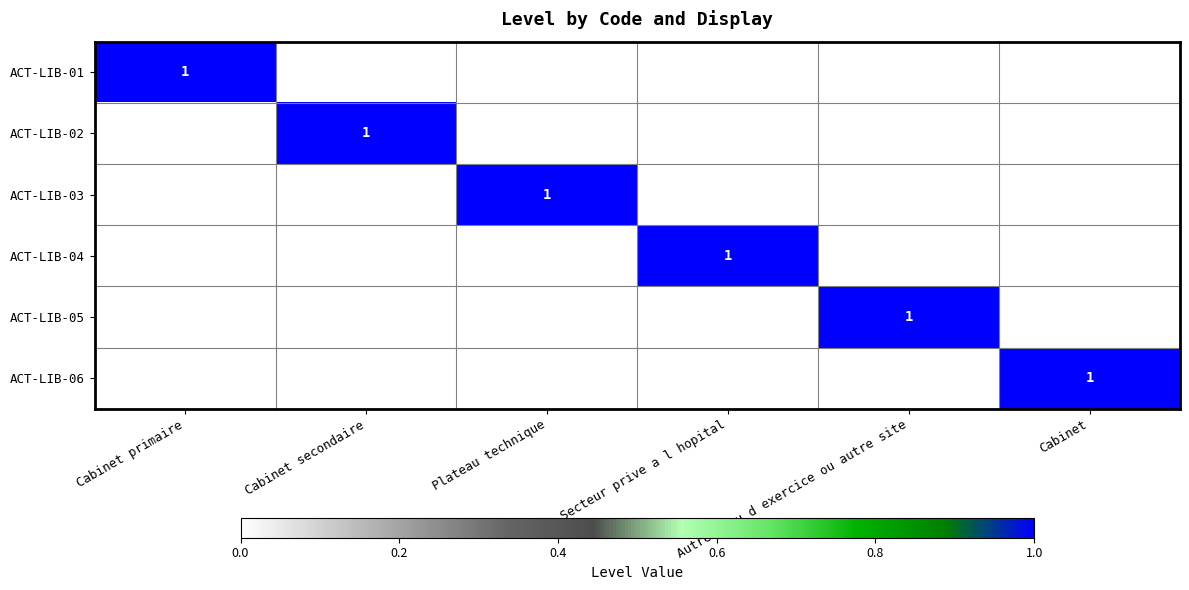

How many categories are shown in the chart?

6